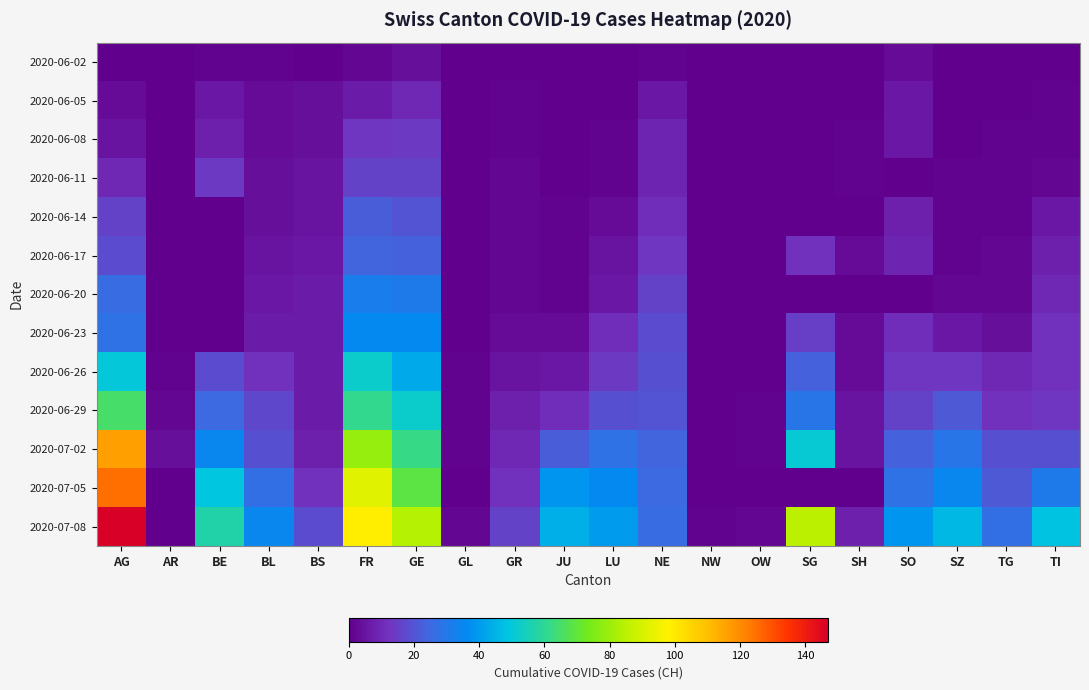

Reading right to left, what are all the values shown in this chart?

2020-06-02: TI=0	TG=0	SZ=0	SO=3	SH=0	SG=0	OW=0	NW=0	NE=1	LU=0	JU=0	GR=0	GL=0	GE=4	FR=2	BS=0	BL=1	BE=1	AR=0	AG=0
2020-06-05: TI=1	TG=0	SZ=0	SO=6	SH=0	SG=0	OW=0	NW=0	NE=6	LU=0	JU=0	GR=1	GL=0	GE=10	FR=7	BS=4	BL=3	BE=6	AR=0	AG=3
2020-06-08: TI=1	TG=1	SZ=0	SO=6	SH=1	SG=0	OW=0	NW=0	NE=9	LU=1	JU=0	GR=1	GL=0	GE=14	FR=13	BS=4	BL=3	BE=8	AR=0	AG=5
2020-06-11: TI=2	TG=1	SZ=1	SO=0	SH=1	SG=0	OW=0	NW=0	NE=9	LU=1	JU=0	GR=2	GL=0	GE=16	FR=16	BS=5	BL=4	BE=14	AR=0	AG=10
2020-06-14: TI=6	TG=1	SZ=1	SO=8	SH=0	SG=0	OW=0	NW=0	NE=11	LU=3	JU=1	GR=2	GL=0	GE=20	FR=22	BS=5	BL=4	BE=0	AR=0	AG=16
2020-06-17: TI=8	TG=2	SZ=1	SO=9	SH=3	SG=12	OW=0	NW=0	NE=13	LU=5	JU=1	GR=2	GL=0	GE=23	FR=24	BS=6	BL=5	BE=0	AR=0	AG=18
2020-06-20: TI=10	TG=2	SZ=2	SO=0	SH=0	SG=0	OW=0	NW=0	NE=16	LU=6	JU=1	GR=2	GL=0	GE=31	FR=32	BS=7	BL=6	BE=0	AR=0	AG=26
2020-06-23: TI=12	TG=4	SZ=6	SO=11	SH=3	SG=15	OW=0	NW=0	NE=18	LU=11	JU=3	GR=3	GL=0	GE=36	FR=36	BS=7	BL=7	BE=0	AR=0	AG=28
2020-06-26: TI=12	TG=10	SZ=13	SO=13	SH=3	SG=23	OW=0	NW=0	NE=19	LU=14	JU=6	GR=5	GL=1	GE=43	FR=52	BS=7	BL=12	BE=18	AR=1	AG=50
2020-06-29: TI=13	TG=12	SZ=21	SO=16	SH=5	SG=29	OW=1	NW=0	NE=20	LU=19	JU=11	GR=8	GL=1	GE=52	FR=61	BS=7	BL=17	BE=25	AR=2	AG=65
2020-07-02: TI=19	TG=19	SZ=29	SO=23	SH=5	SG=51	OW=1	NW=0	NE=24	LU=28	JU=22	GR=10	GL=1	GE=62	FR=79	BS=8	BL=19	BE=35	AR=4	AG=116
2020-07-05: TI=31	TG=21	SZ=35	SO=28	SH=0	SG=0	OW=0	NW=0	NE=25	LU=36	JU=39	GR=12	GL=0	GE=69	FR=92	BS=12	BL=27	BE=49	AR=0	AG=125
2020-07-08: TI=48	TG=27	SZ=46	SO=39	SH=8	SG=85	OW=2	NW=1	NE=26	LU=40	JU=44	GR=16	GL=2	GE=84	FR=99	BS=18	BL=35	BE=57	AR=0	AG=147